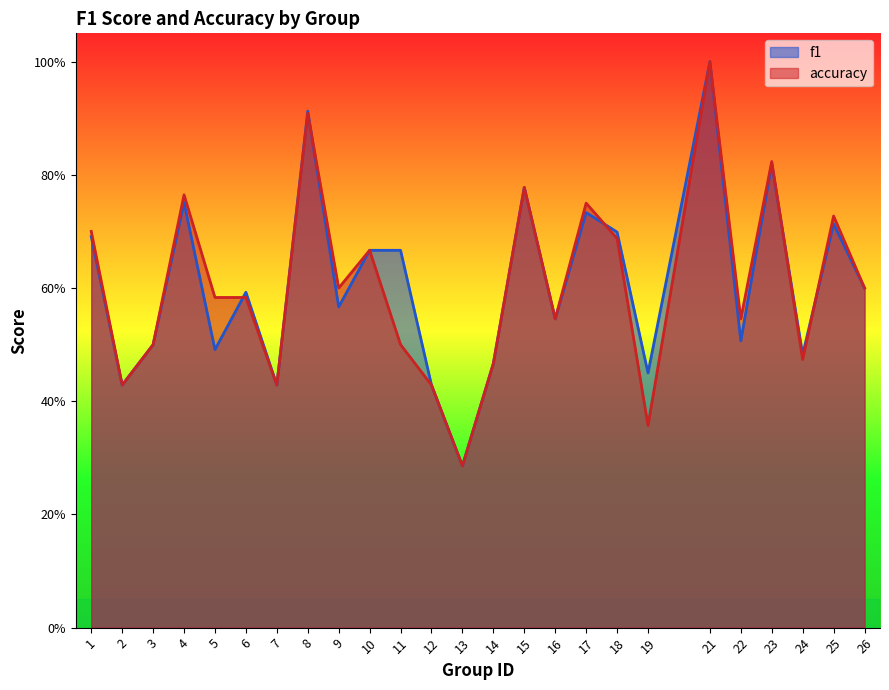

The value of f1 at 7 is 0.4. True or false?

True